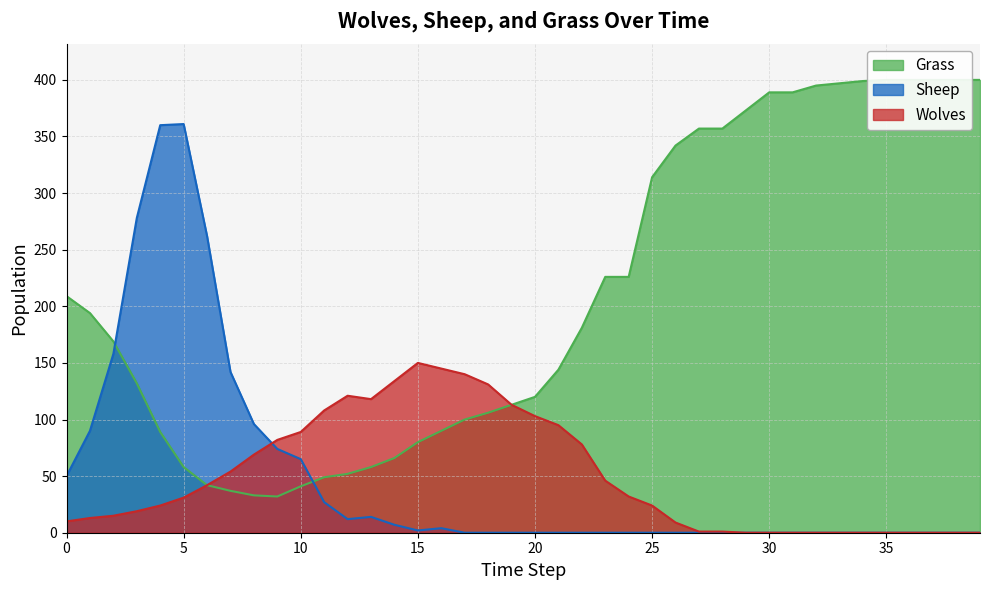

In Sheep, how many points are lower than both neighbors (excluding endpoints)?

2